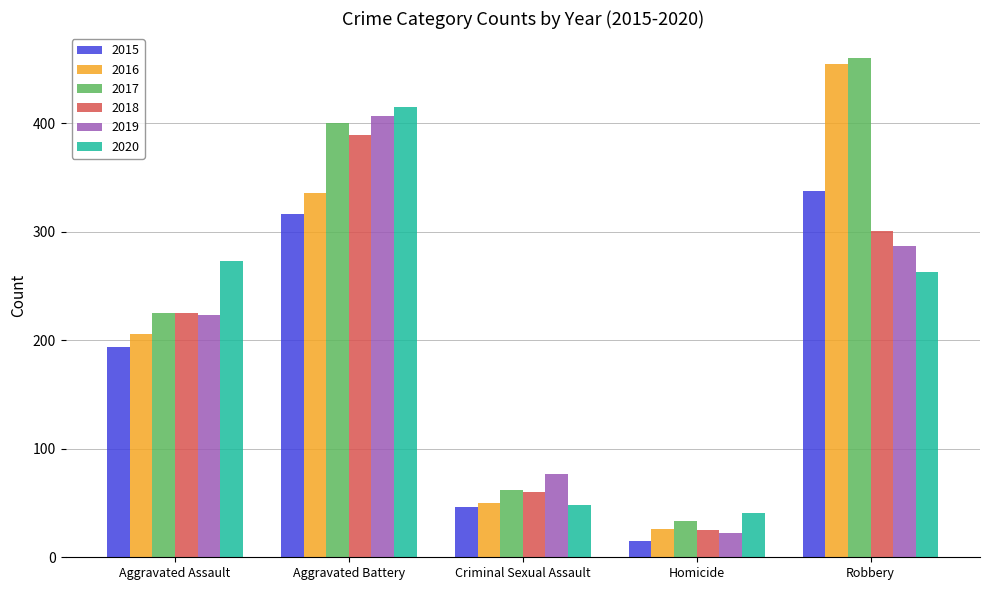

True or false: 2019 has a value of 103 at Robbery.

False